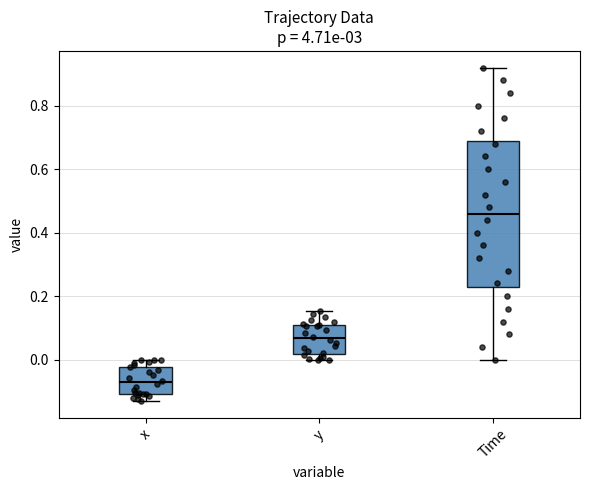

Which box's median line is the lowest?

x